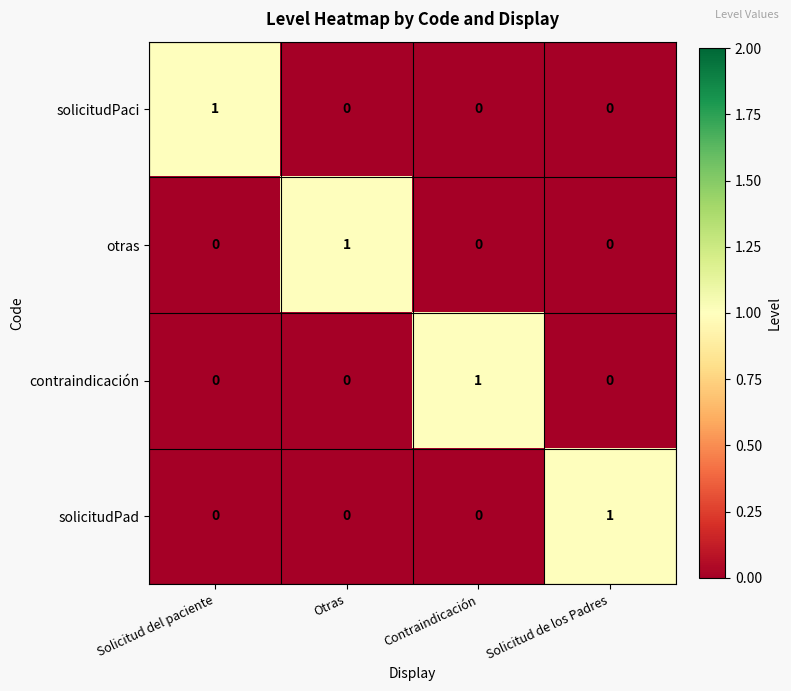

Reading right to left, extract all data points from this chart.

solicitudPaci: 0	0	0	1
otras: 0	0	1	0
contraindicación: 0	1	0	0
solicitudPad: 1	0	0	0